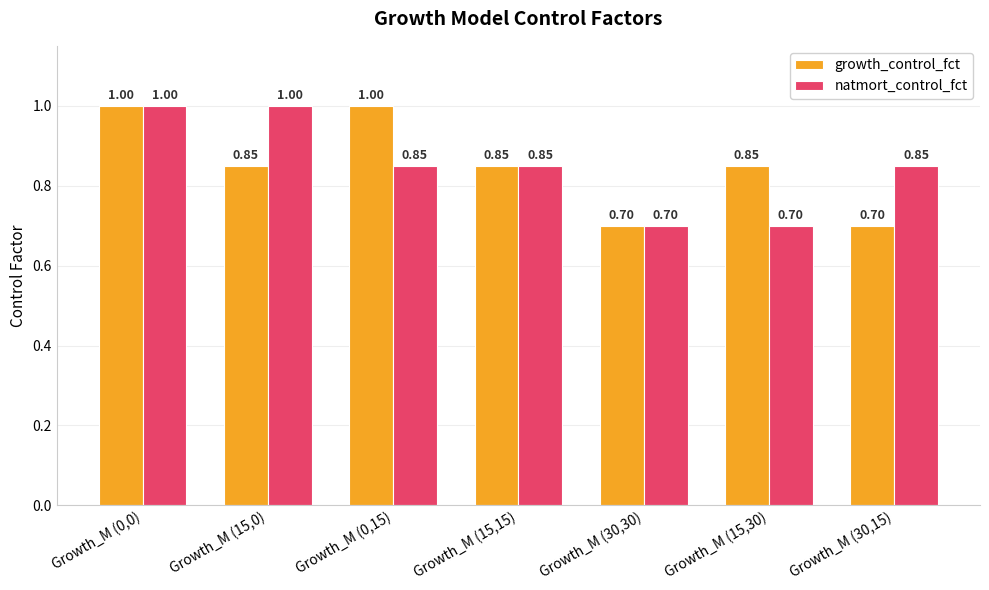

What is the difference between the growth_control_fct values at Growth_M (0,0) and Growth_M (30,30)?

0.3